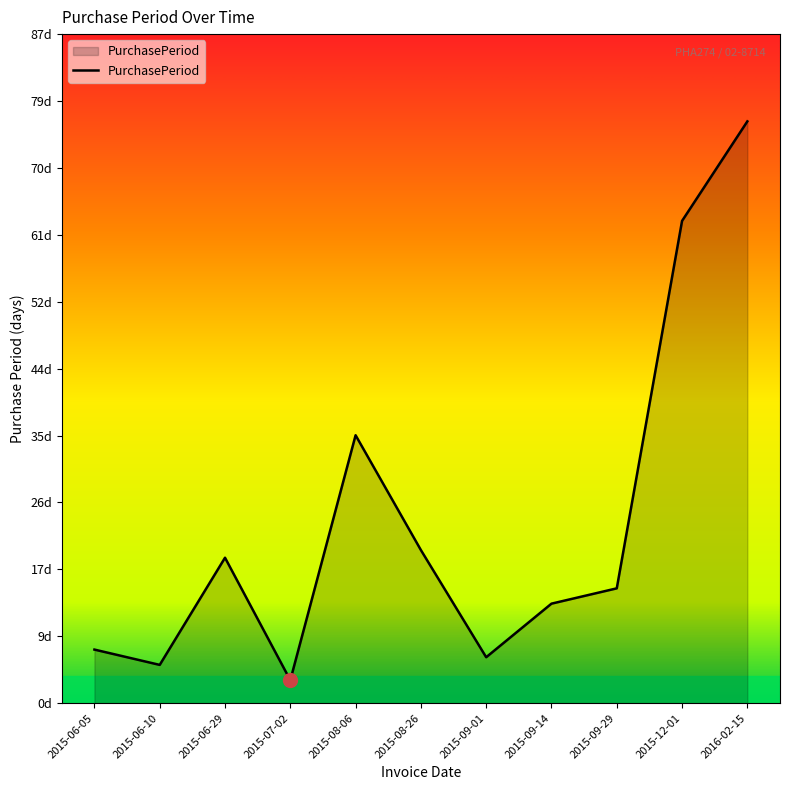

Does the chart have visible grid lines?

No